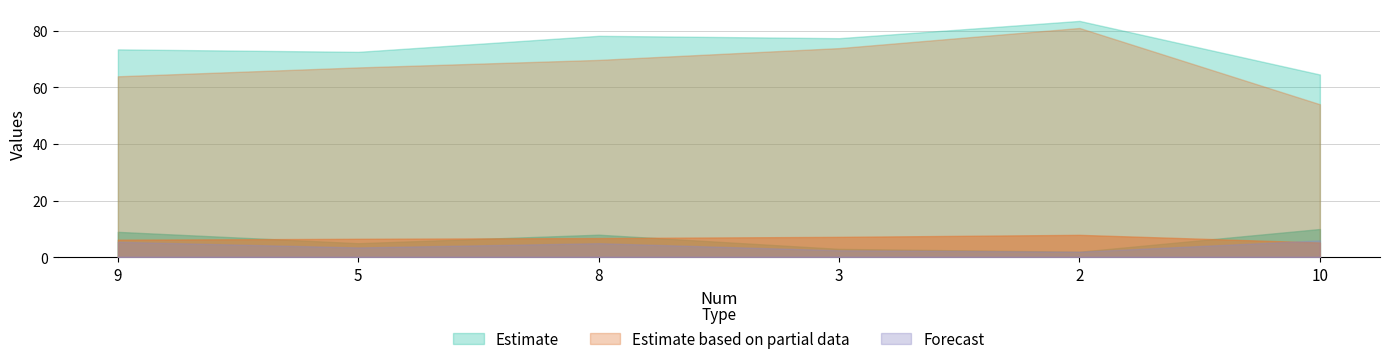

True or false: Estimate has a value of 8.0 at 8.

True